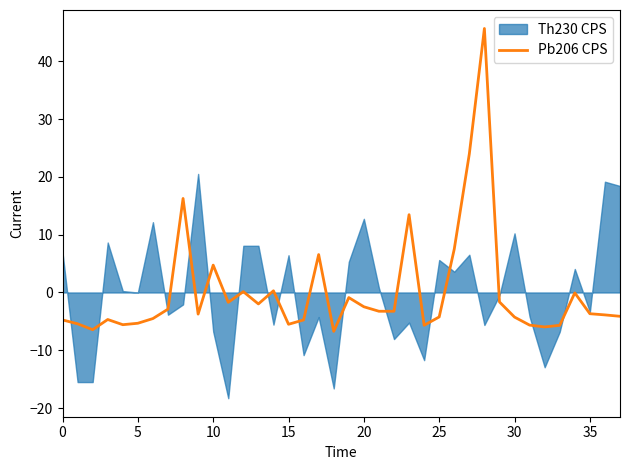

Is it true that Pb206 CPS equals 7.2 at 10?

False